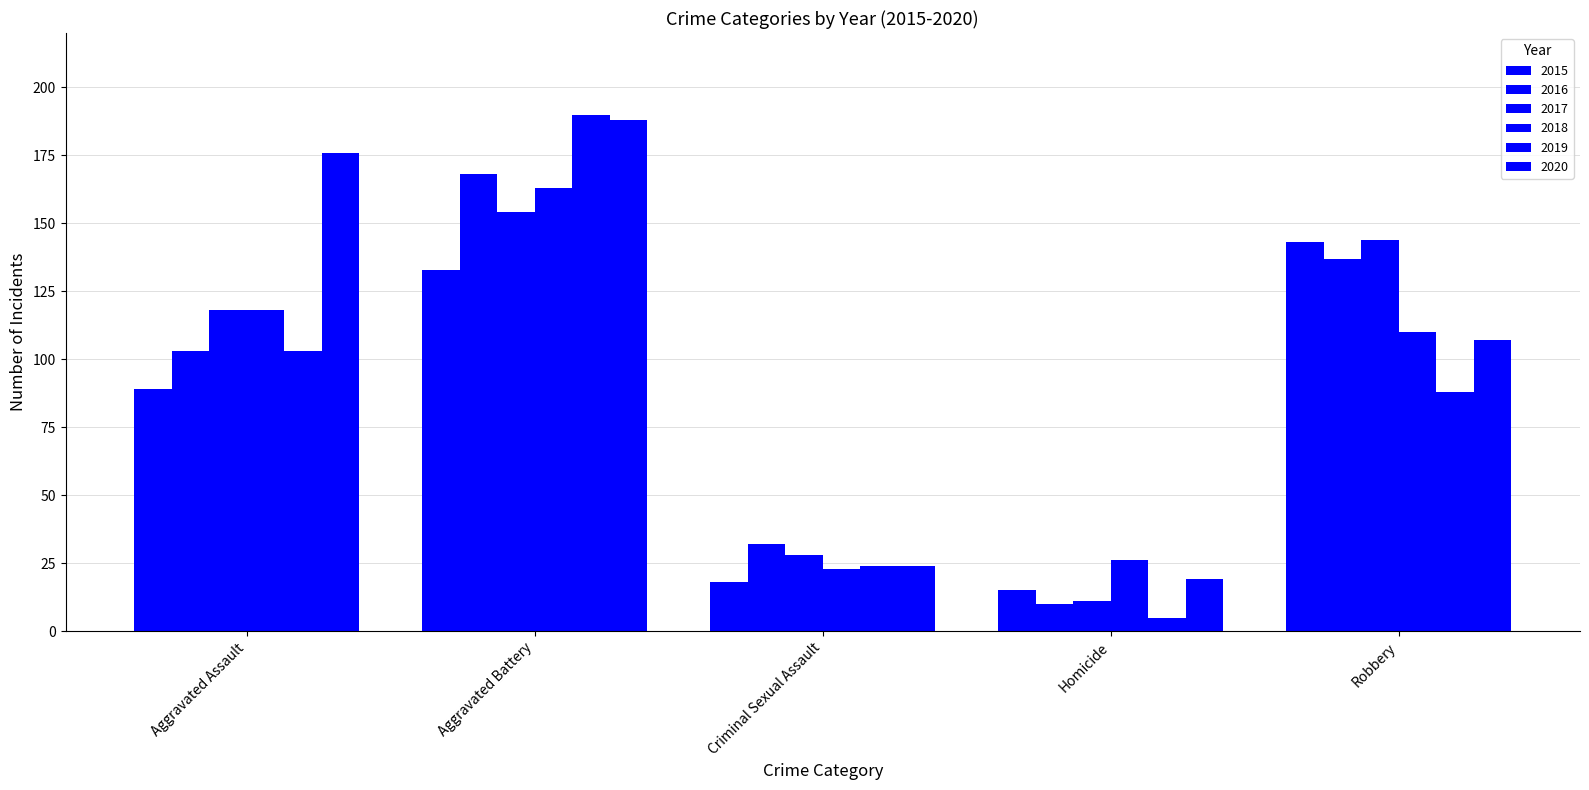

Reading left to right, list all the values displayed in this chart.

2015: Aggravated Assault=89	Aggravated Battery=133	Criminal Sexual Assault=18	Homicide=15	Robbery=143
2016: Aggravated Assault=103	Aggravated Battery=168	Criminal Sexual Assault=32	Homicide=10	Robbery=137
2017: Aggravated Assault=118	Aggravated Battery=154	Criminal Sexual Assault=28	Homicide=11	Robbery=144
2018: Aggravated Assault=118	Aggravated Battery=163	Criminal Sexual Assault=23	Homicide=26	Robbery=110
2019: Aggravated Assault=103	Aggravated Battery=190	Criminal Sexual Assault=24	Homicide=5	Robbery=88
2020: Aggravated Assault=176	Aggravated Battery=188	Criminal Sexual Assault=24	Homicide=19	Robbery=107